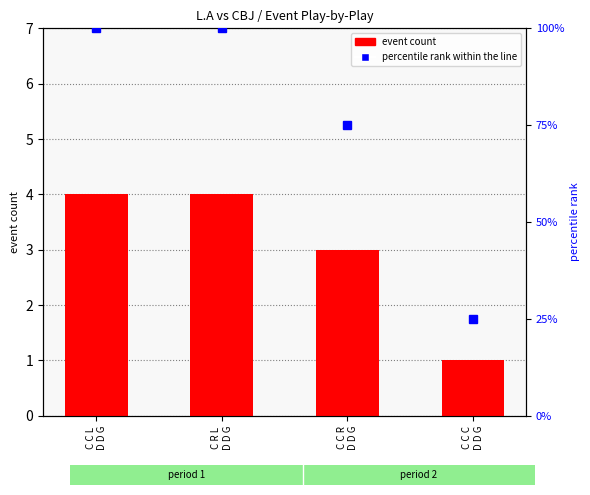

Count the number of data series in this chart.

2